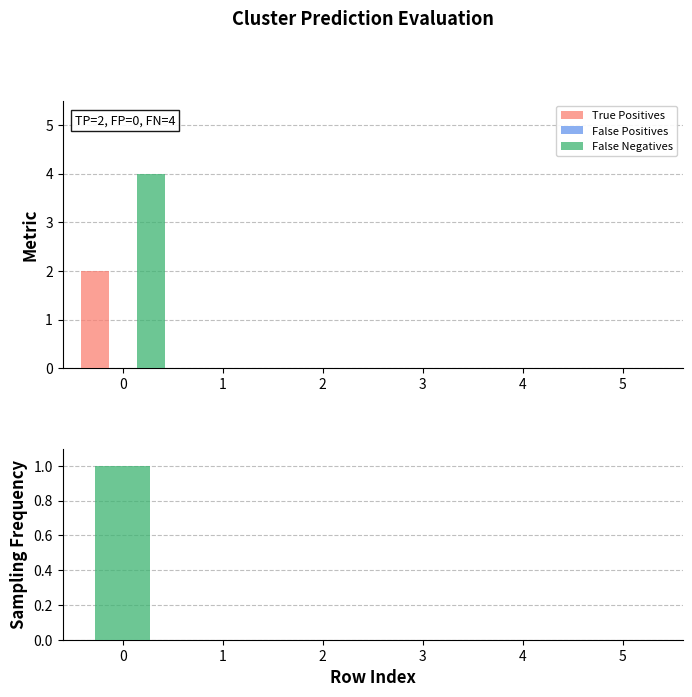

True or false: False Positives has a value of 0 at 3.

True